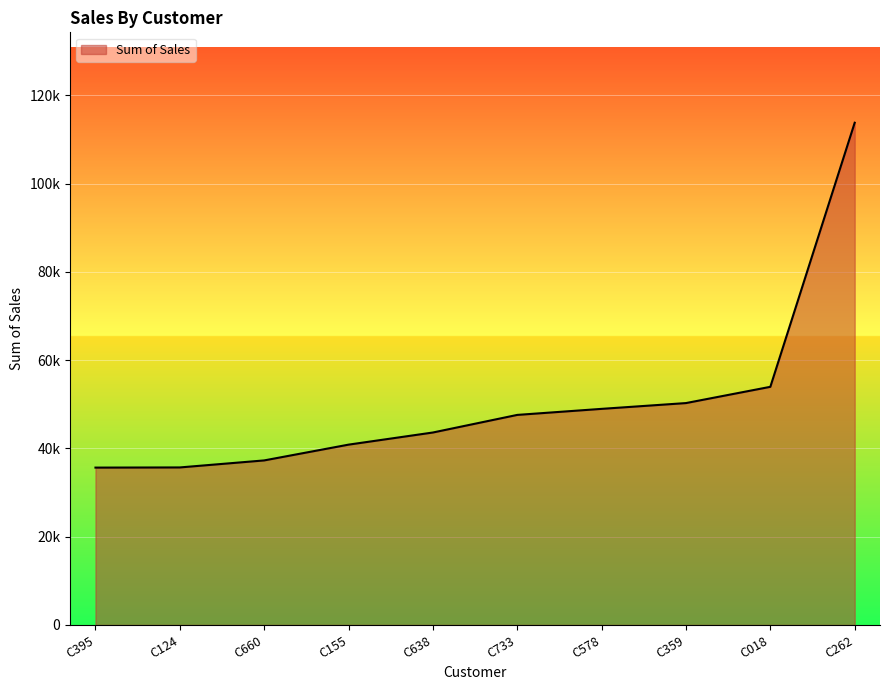

Does the chart have visible grid lines?

Yes